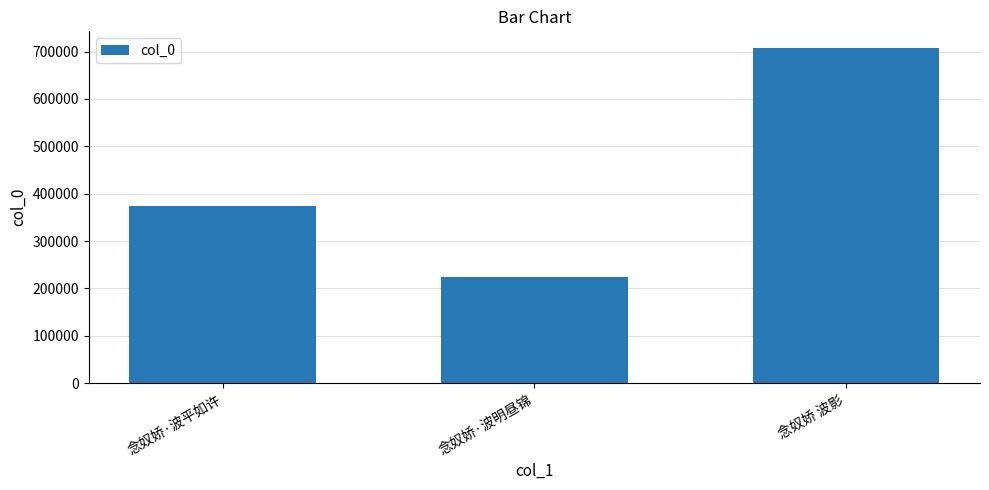

What is the label of the 3rd bar from the right?

念奴娇·波平如许